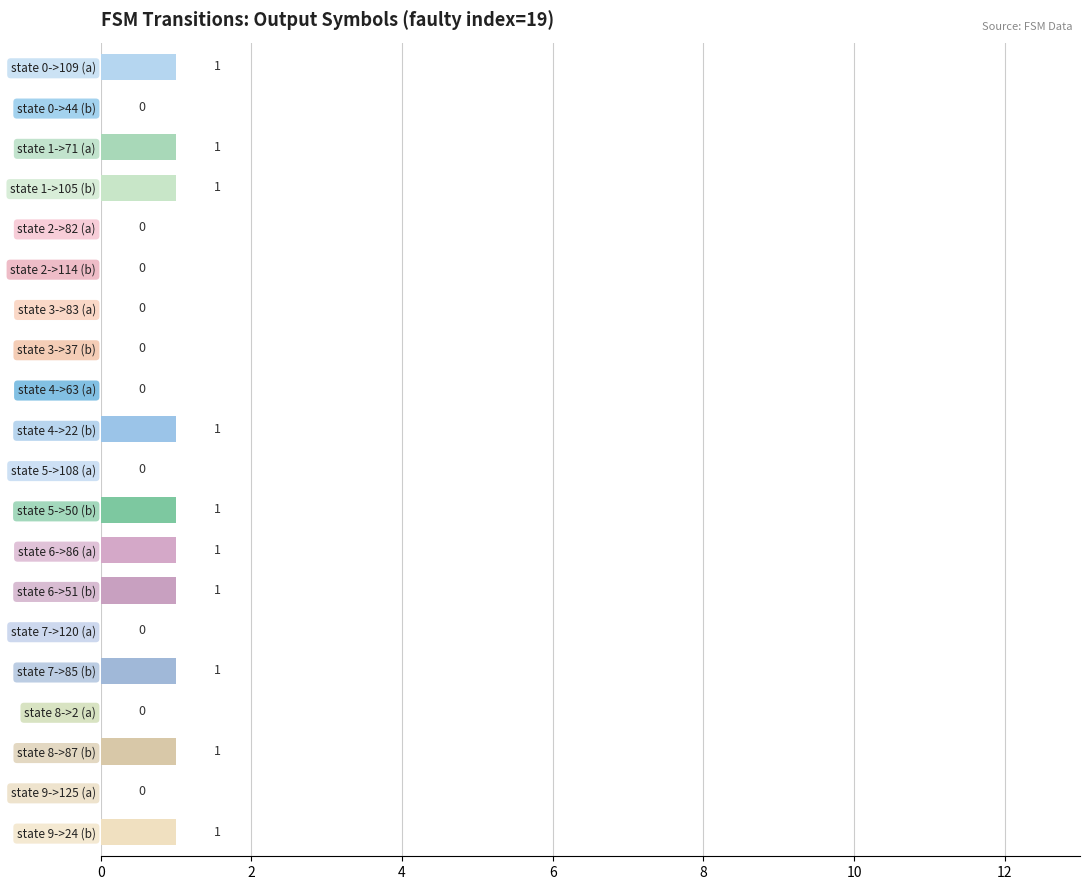

How many values are between 0 and 1?

20